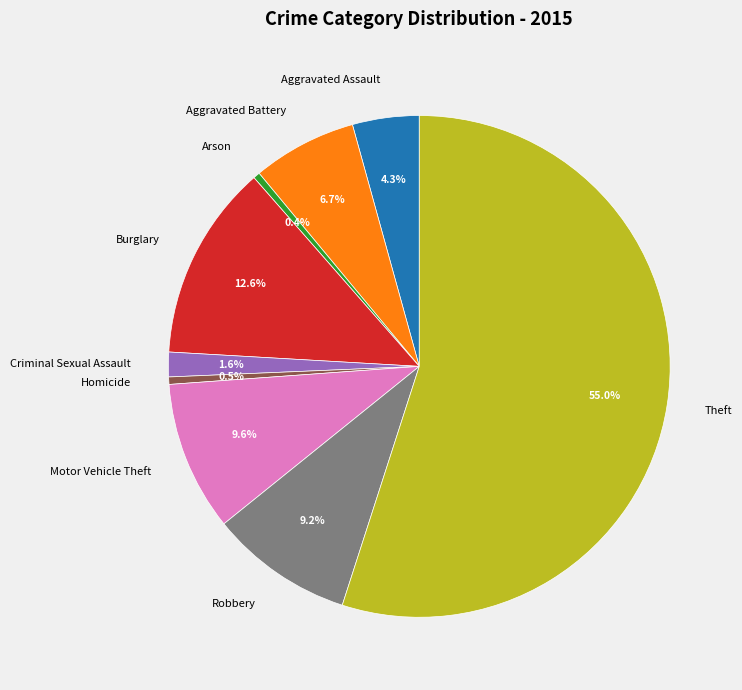

What is the ratio of the value at Aggravated Battery to the value at Motor Vehicle Theft?

0.7